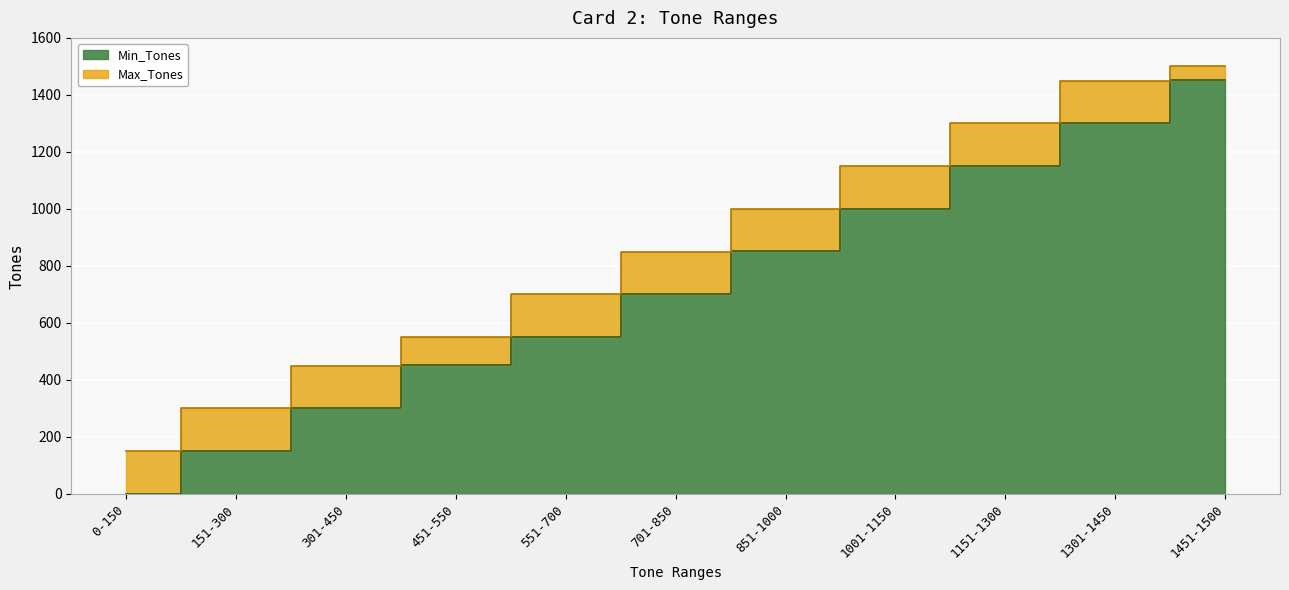

At which label is Max_Tones closest to 825?

701-850